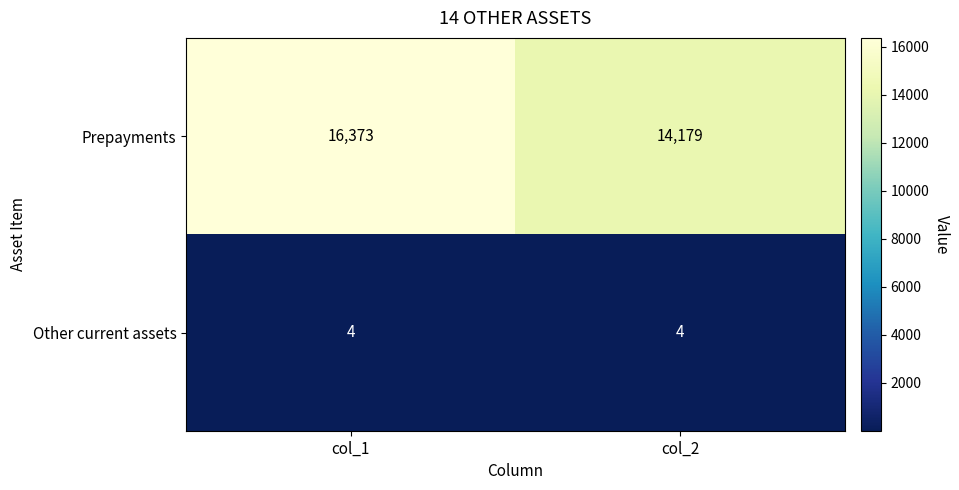

The value of Prepayments at col_2 is 14179. True or false?

True